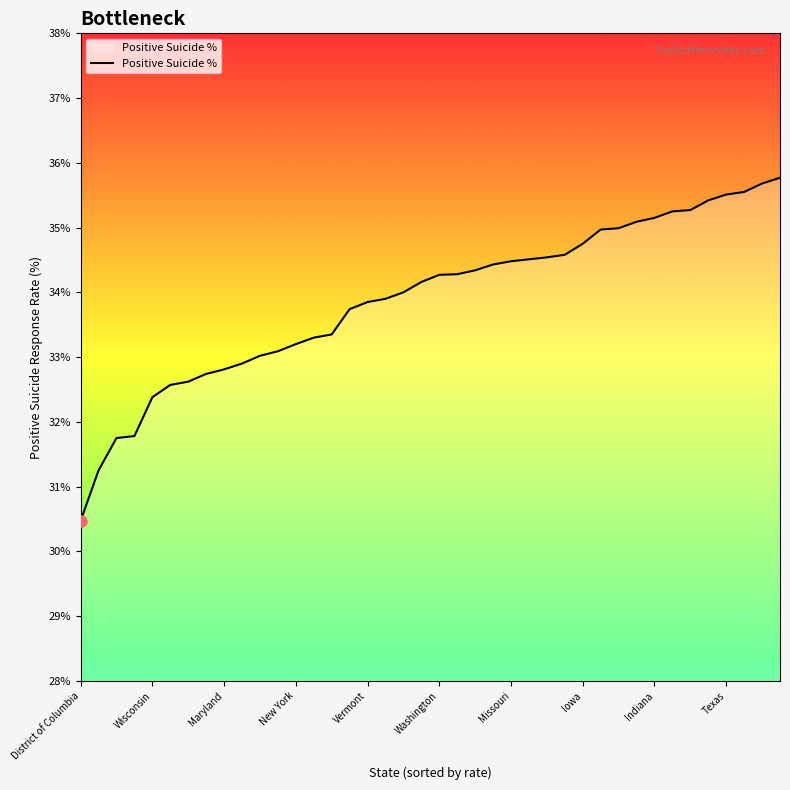

What is the difference between the maximum and minimum values?

5.3